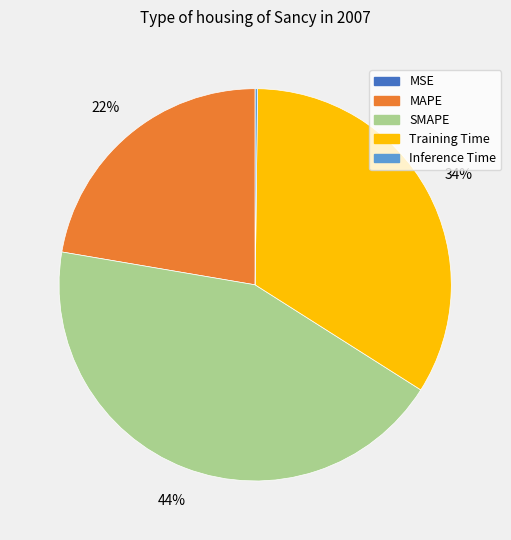

Which category has the biggest portion of the pie?

SMAPE